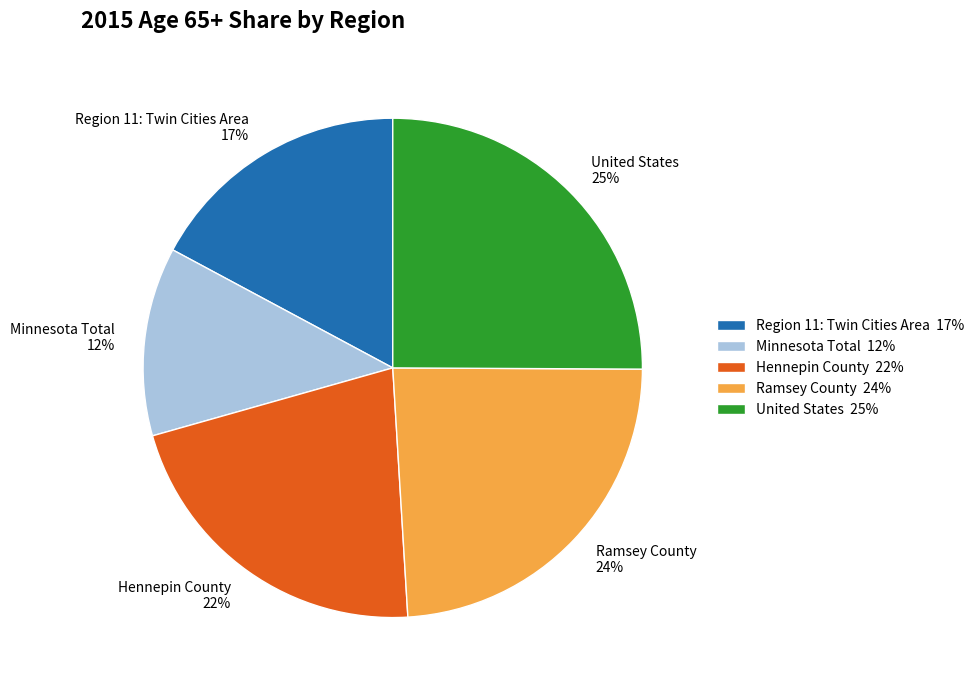

Count the number of slices in the pie.

5